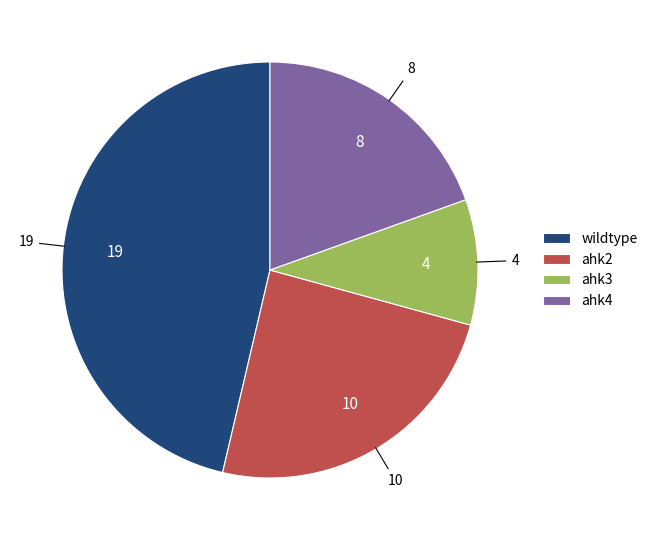

Count the number of slices in the pie.

4